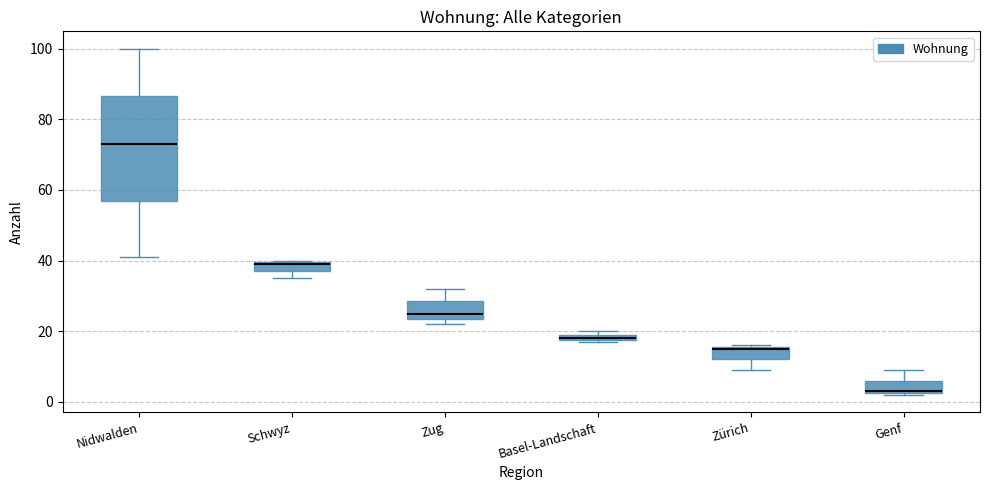

Where is the lower edge of the box for Basel-Landschaft on the y-axis? The values are not printed on the chart, so give them approximately, as read against the axis.

18